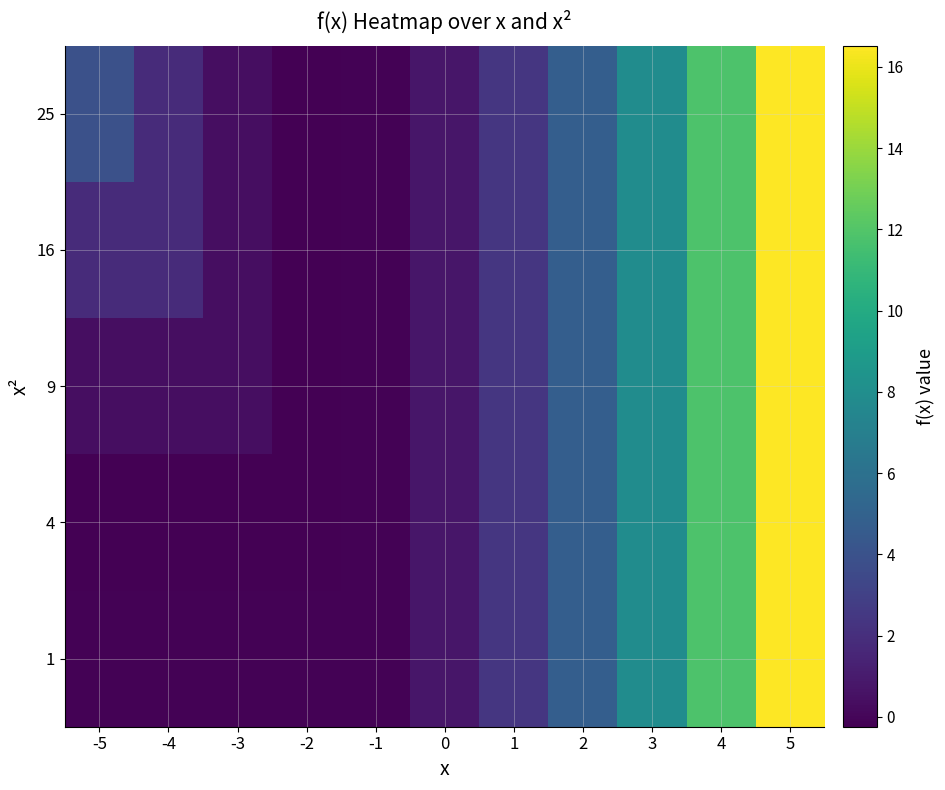

Reading left to right, transcribe all the data shown in this chart.

1: -5=-0.1	-4=-0.1	-3=-0.1	-2=-0.1	-1=-0.1	0=0.8	1=2.4	2=4.8	3=7.9	4=11.9	5=16.5
4: -5=-0.2	-4=-0.2	-3=-0.2	-2=-0.2	-1=-0.1	0=0.8	1=2.4	2=4.8	3=7.9	4=11.9	5=16.5
9: -5=0.4	-4=0.4	-3=0.4	-2=-0.2	-1=-0.1	0=0.8	1=2.4	2=4.8	3=7.9	4=11.9	5=16.5
16: -5=1.8	-4=1.8	-3=0.4	-2=-0.2	-1=-0.1	0=0.8	1=2.4	2=4.8	3=7.9	4=11.9	5=16.5
25: -5=3.9	-4=1.8	-3=0.4	-2=-0.2	-1=-0.1	0=0.8	1=2.4	2=4.8	3=7.9	4=11.9	5=16.5